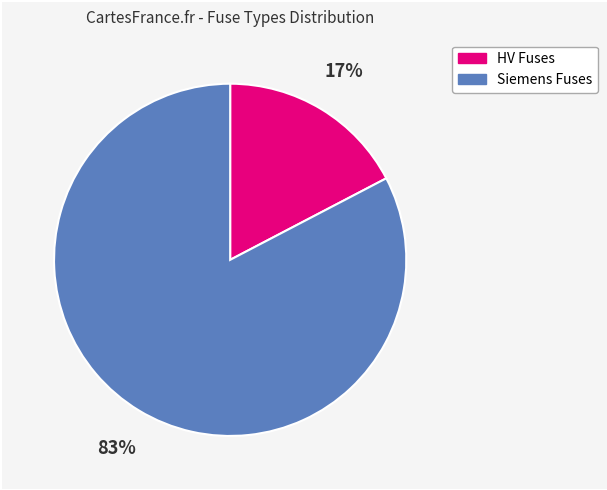

To the nearest percent, what is the average slice percentage?

50%